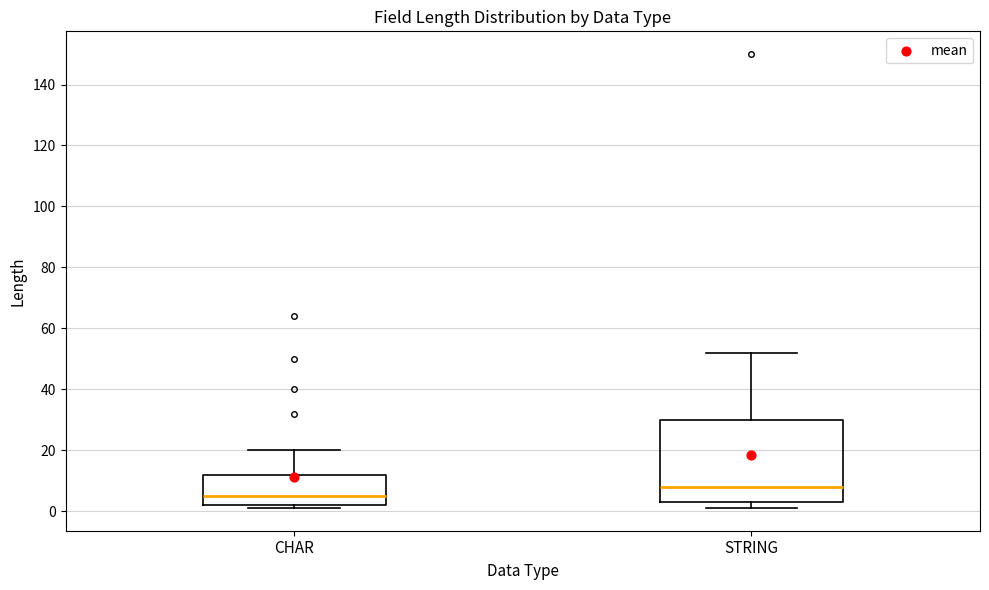

Reading left to right, read every box against the y-axis: the position of its median line, the range the box covers, and the ends of its whiskers. The values are not printed on the chart, so give them approximately, as read against the axis.

CHAR: median 6, box 2 to 12, whiskers 2 (just below the box's lower edge) to 20
STRING: median 8, box 4 to 30, whiskers 2 to 52